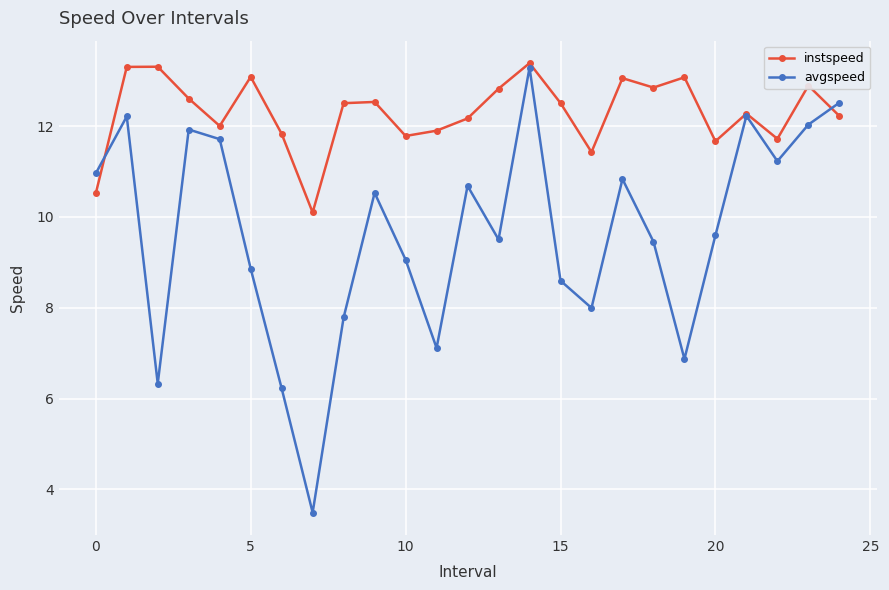

Which series has the largest total across all categories?

instspeed